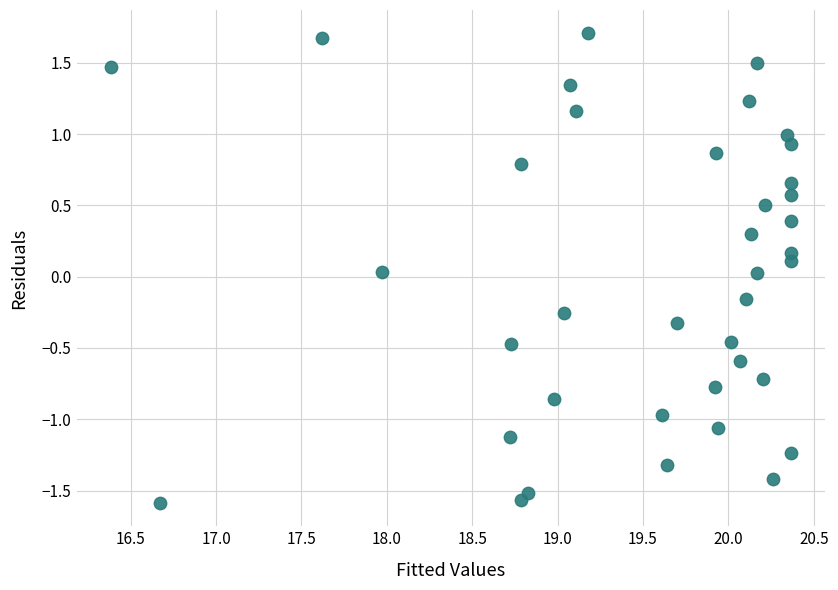

What is the range of X values (max minus min)?

4.0